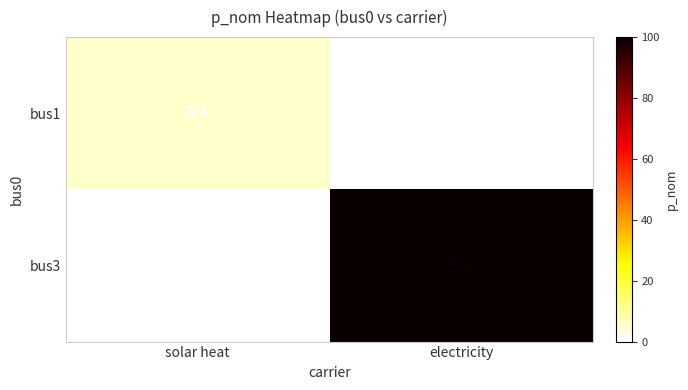

At which category is the sum across all series the highest?

electricity